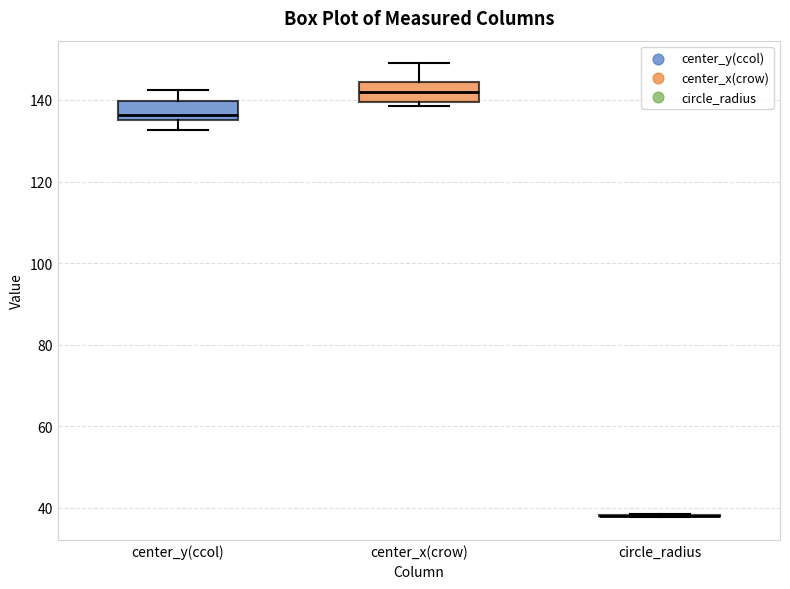

Where is the upper edge of the box for center_y(ccol) on the y-axis? The values are not printed on the chart, so give them approximately, as read against the axis.

140